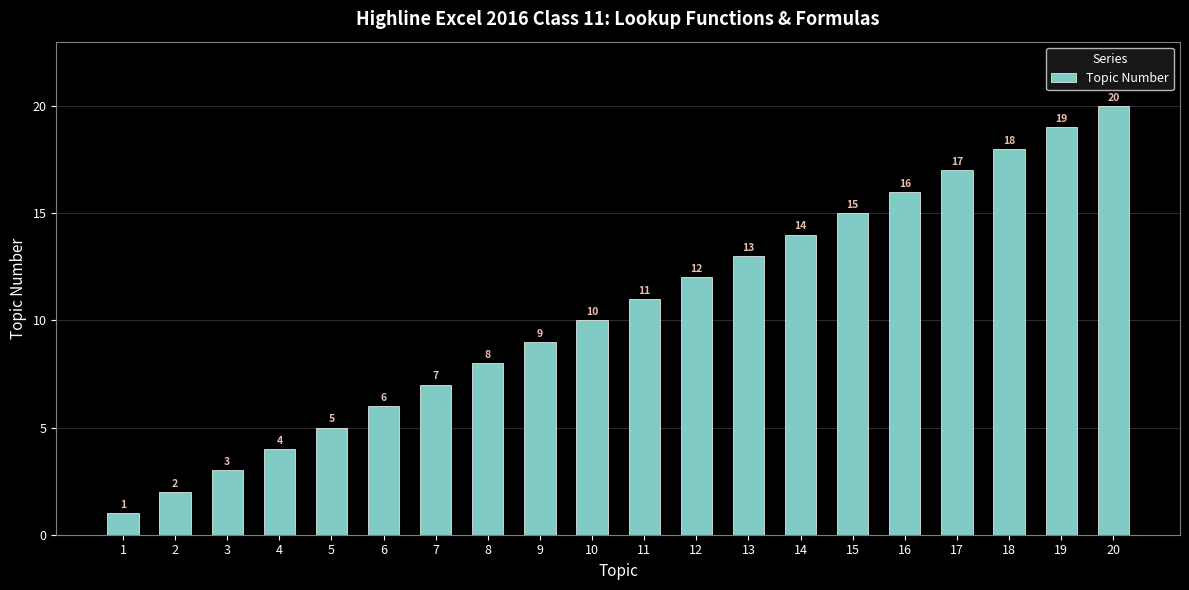

Rank the categories by value from highest to lowest.

20, 19, 18, 17, 16, 15, 14, 13, 12, 11, 10, 9, 8, 7, 6, 5, 4, 3, 2, 1